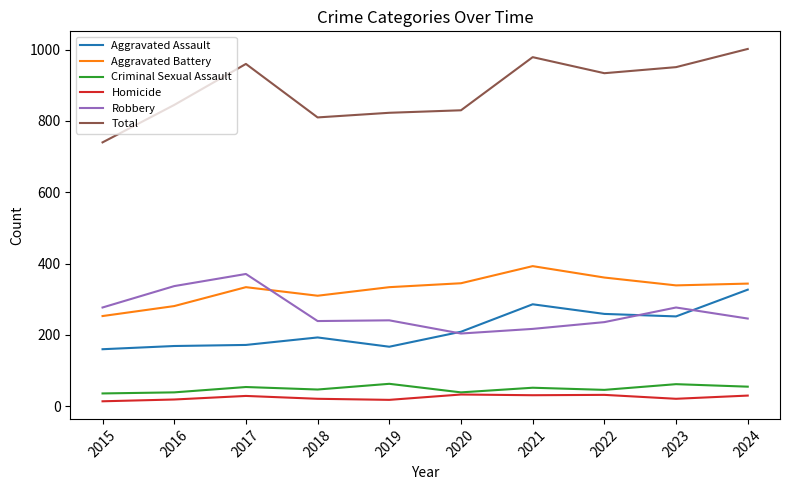

Which series has the widest spread of values?

Total